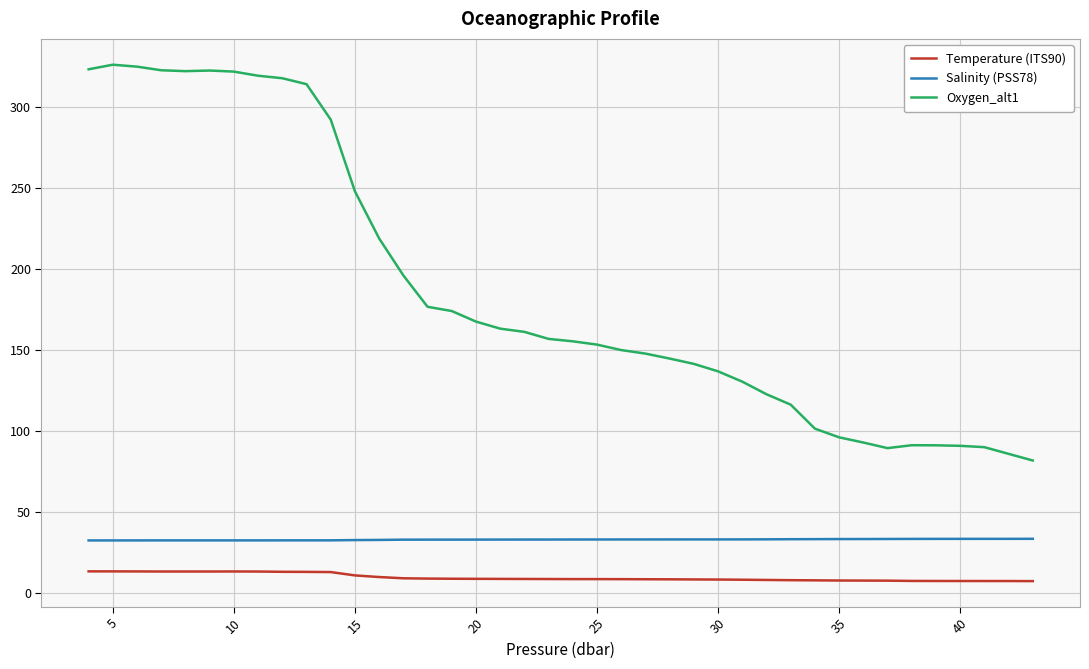

Which series has the largest total across all categories?

Oxygen_alt1